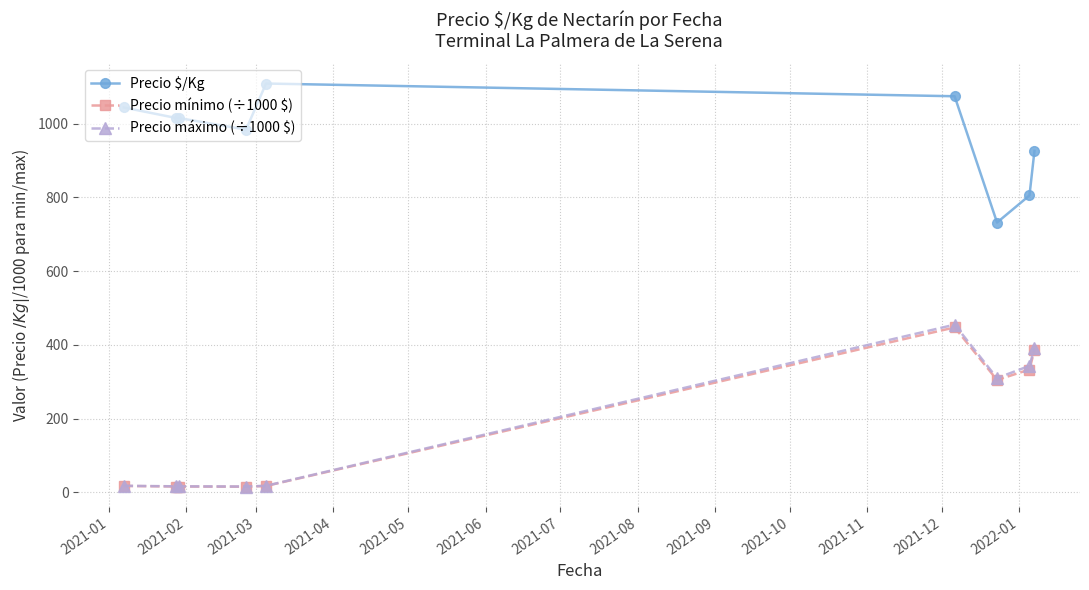

What is the difference between the maximum and minimum values in the Precio $/Kg series?

377.0